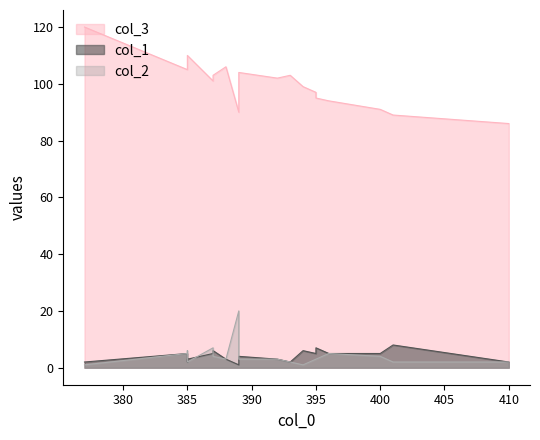

Does the chart display data point markers on the line(s)?

No